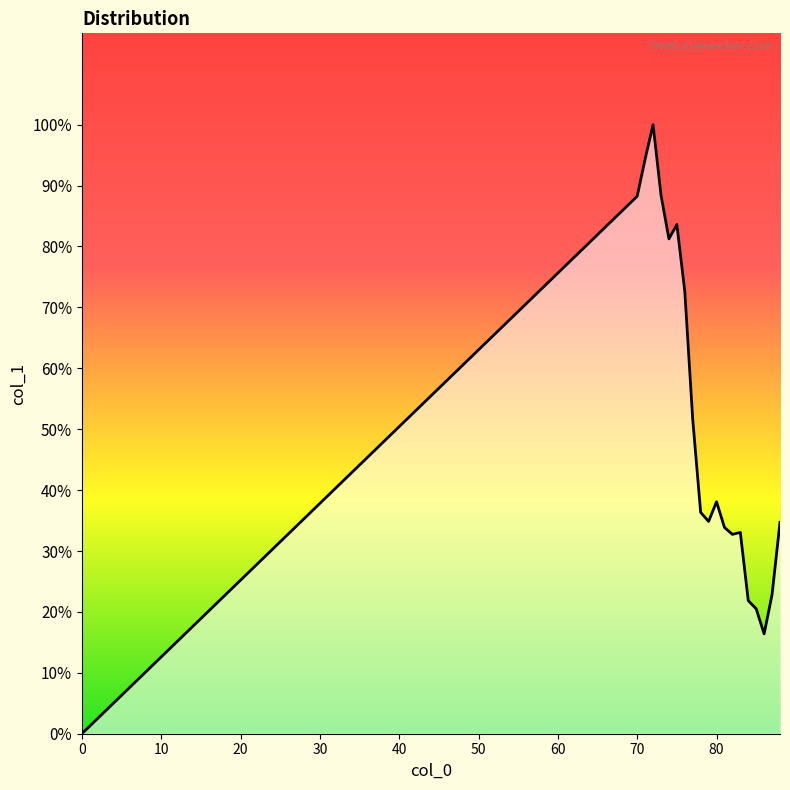

How many points are higher than both their immediate neighbors (excluding endpoints)?

4